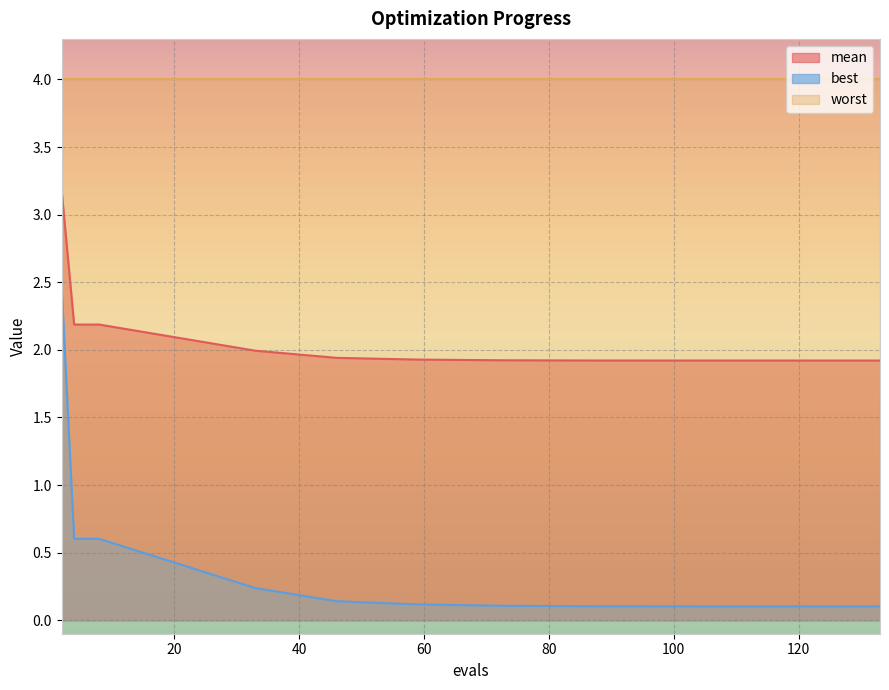

Is the value of best at 105 greater than the value of mean at 87?

No